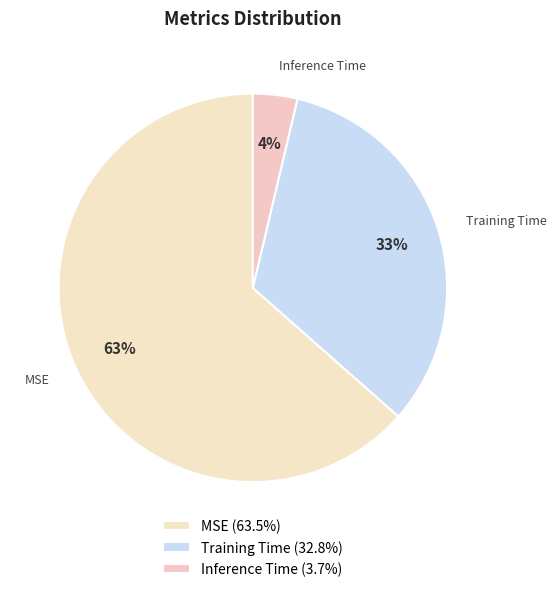

How much of the chart is everything except Inference Time?

96.3%